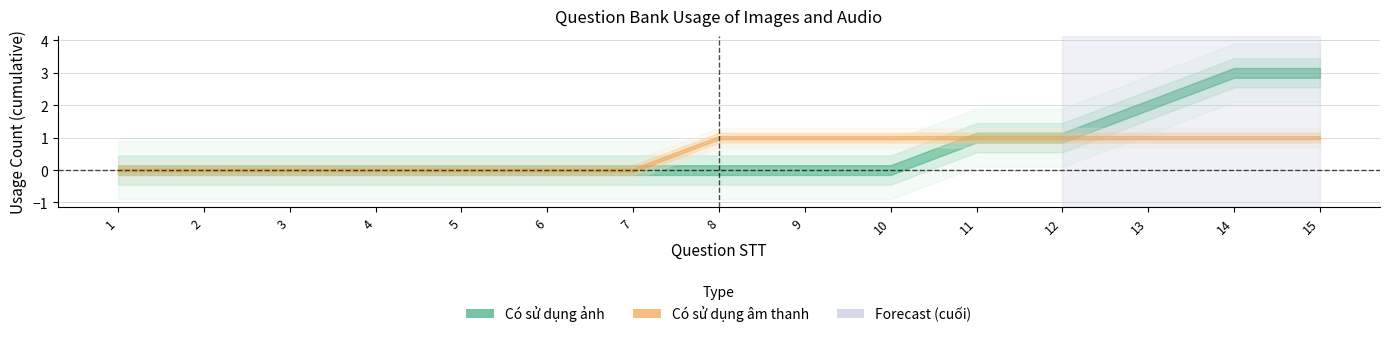

Count the number of categories in the chart.

15